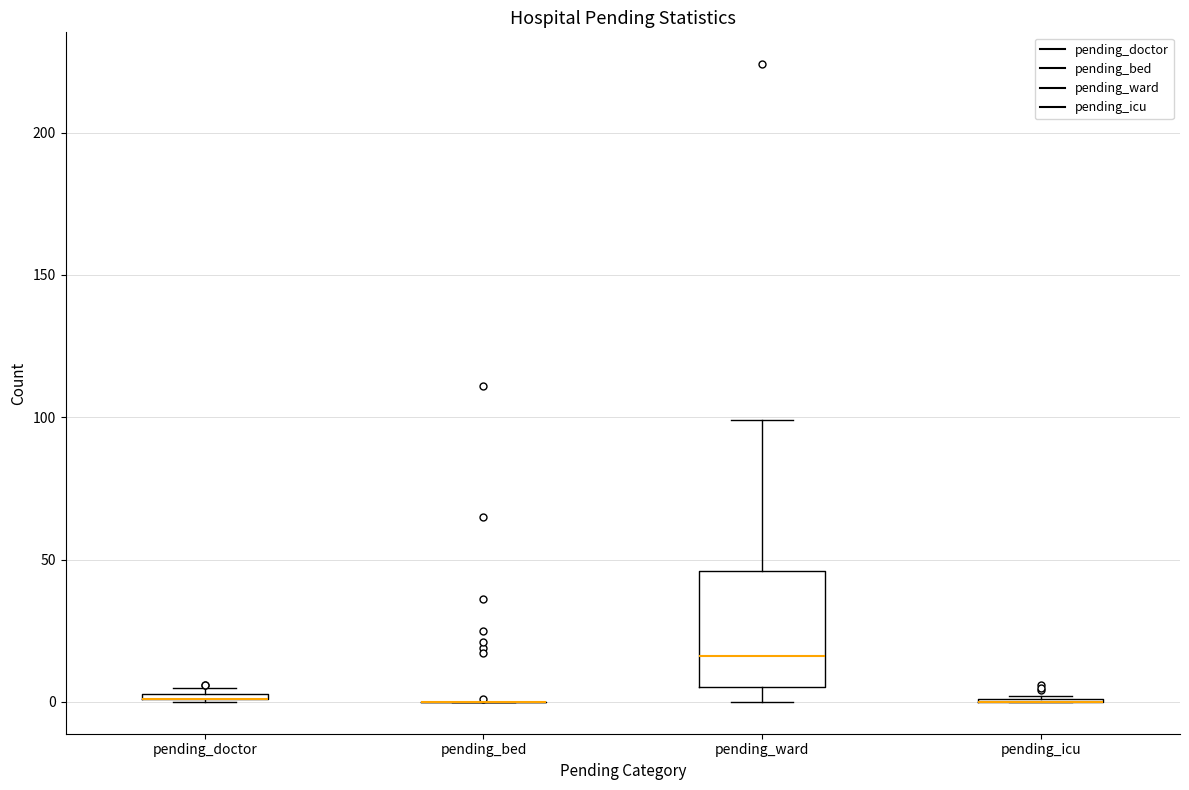

Comparing the boxes themselves (not the whiskers), which one is the tallest?

pending_ward